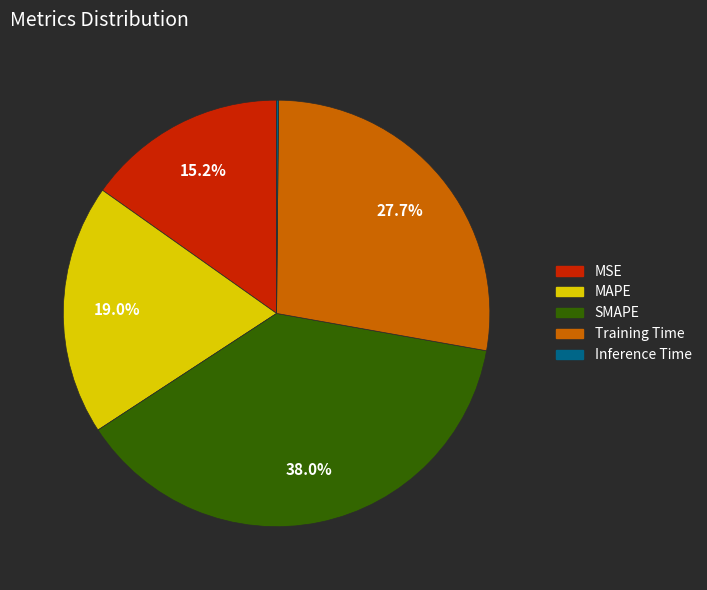

How much of the chart is everything except MSE?

84.8%